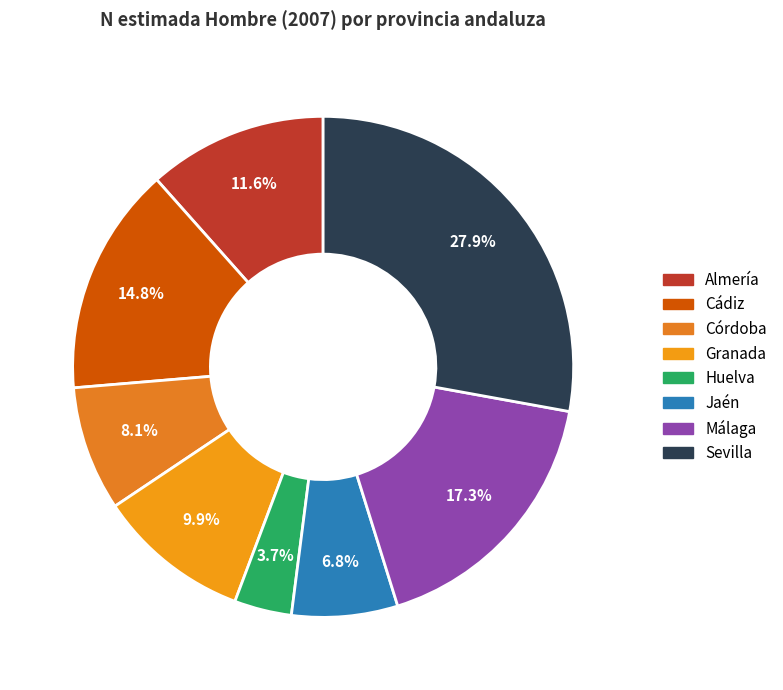

How many segments does this pie chart have?

8